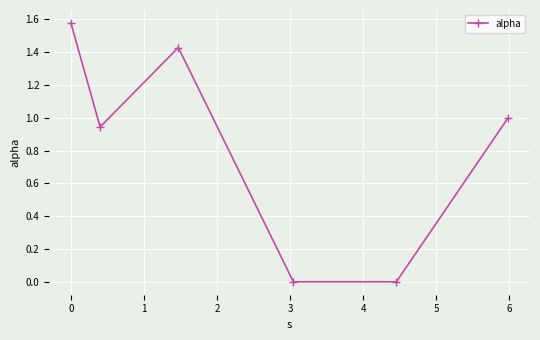

How many data points are less than 1?

3